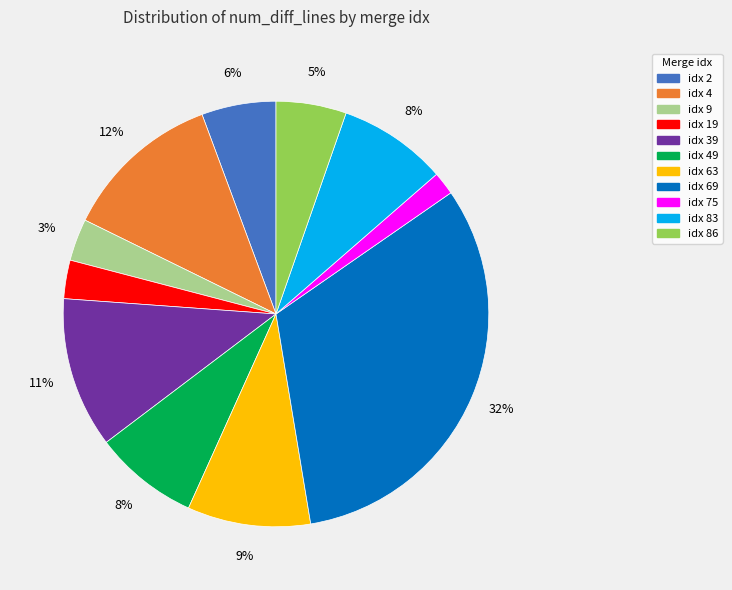

Is there a majority slice in this chart?

No